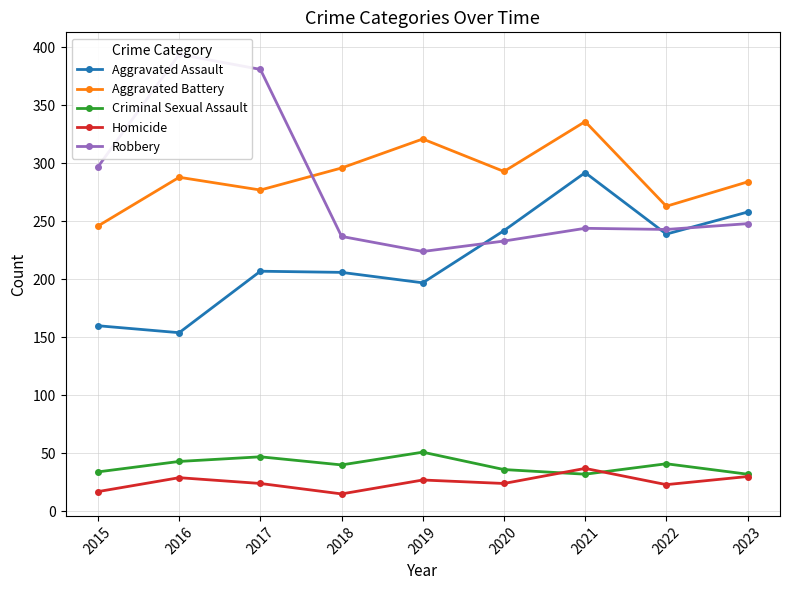

True or false: Aggravated Battery has a value of 418 at 2015.

False